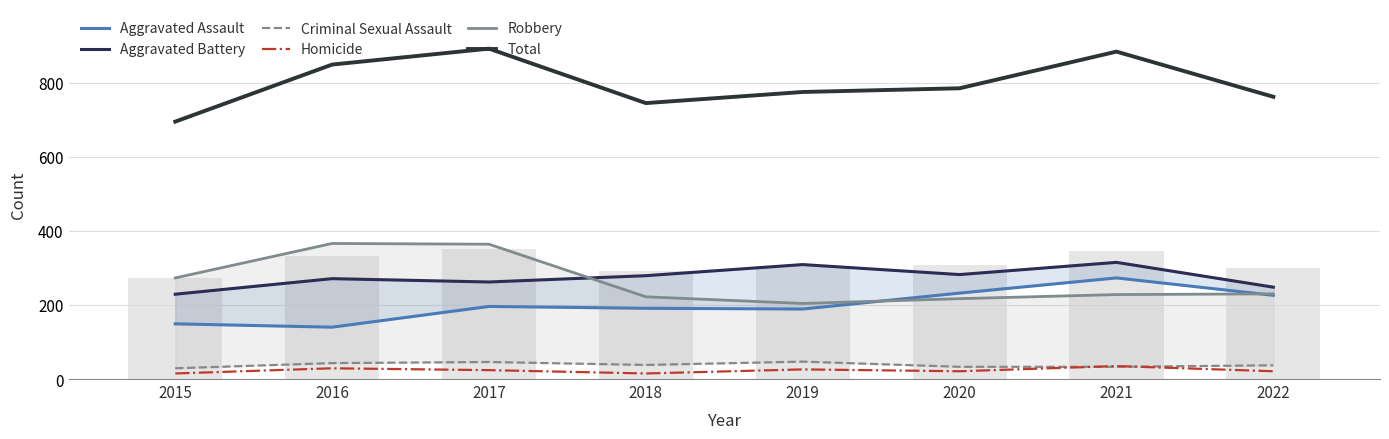

Rank the series at 2016 from highest to lowest value.

Total, Robbery, Aggravated Battery, Aggravated Assault, Criminal Sexual Assault, Homicide